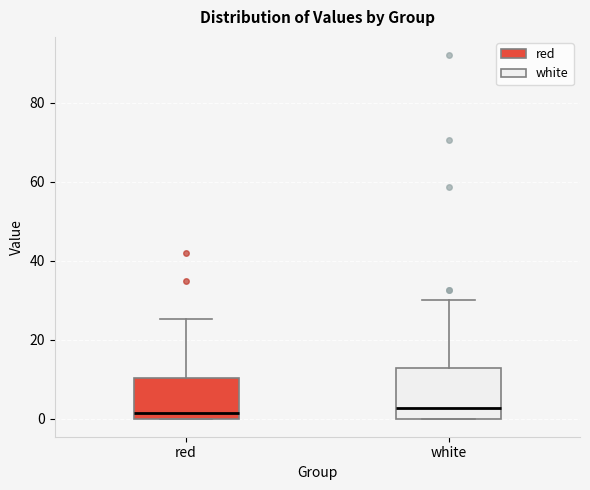

Comparing the boxes themselves (not the whiskers), which one is the tallest?

white